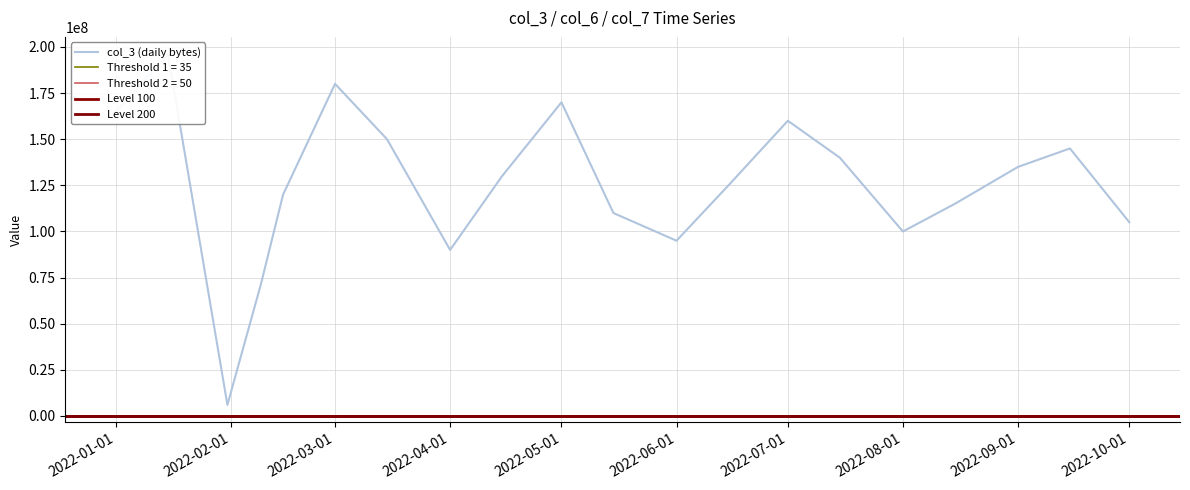

How many data points in col_7 are less than 56900?

10